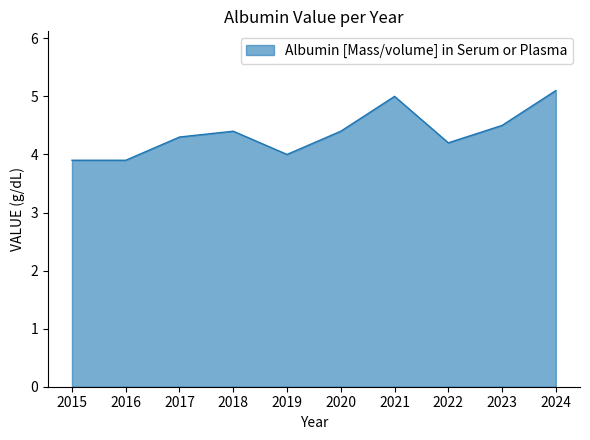

What is the approximate value at 2022?

4.2